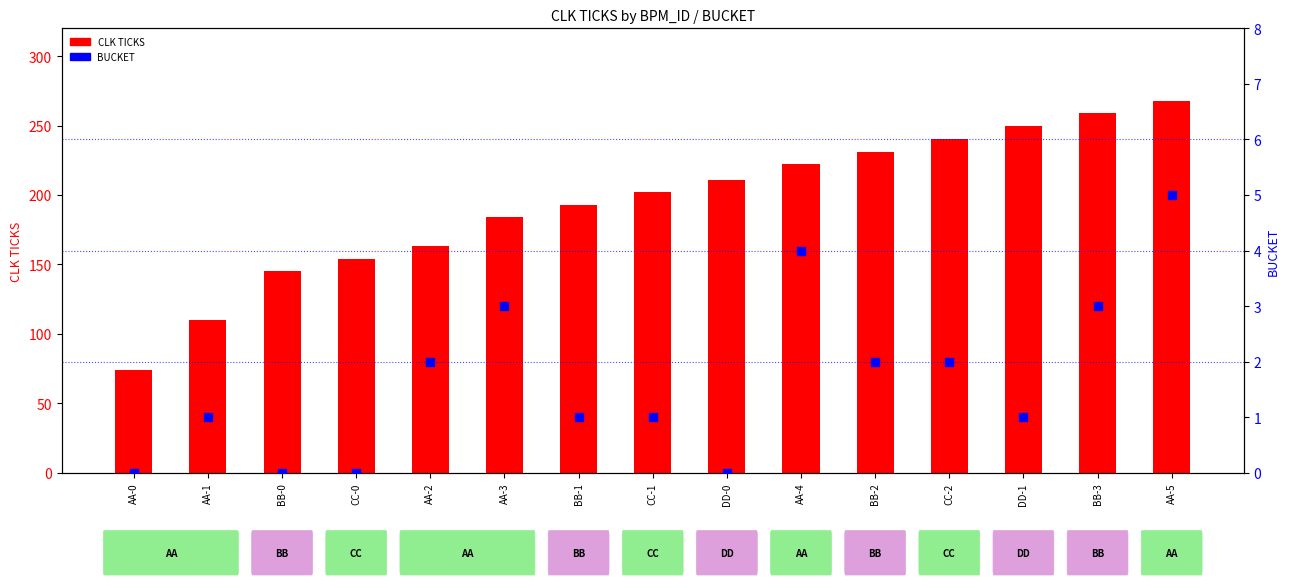

Which series has the largest total across all categories?

CLK TICKS